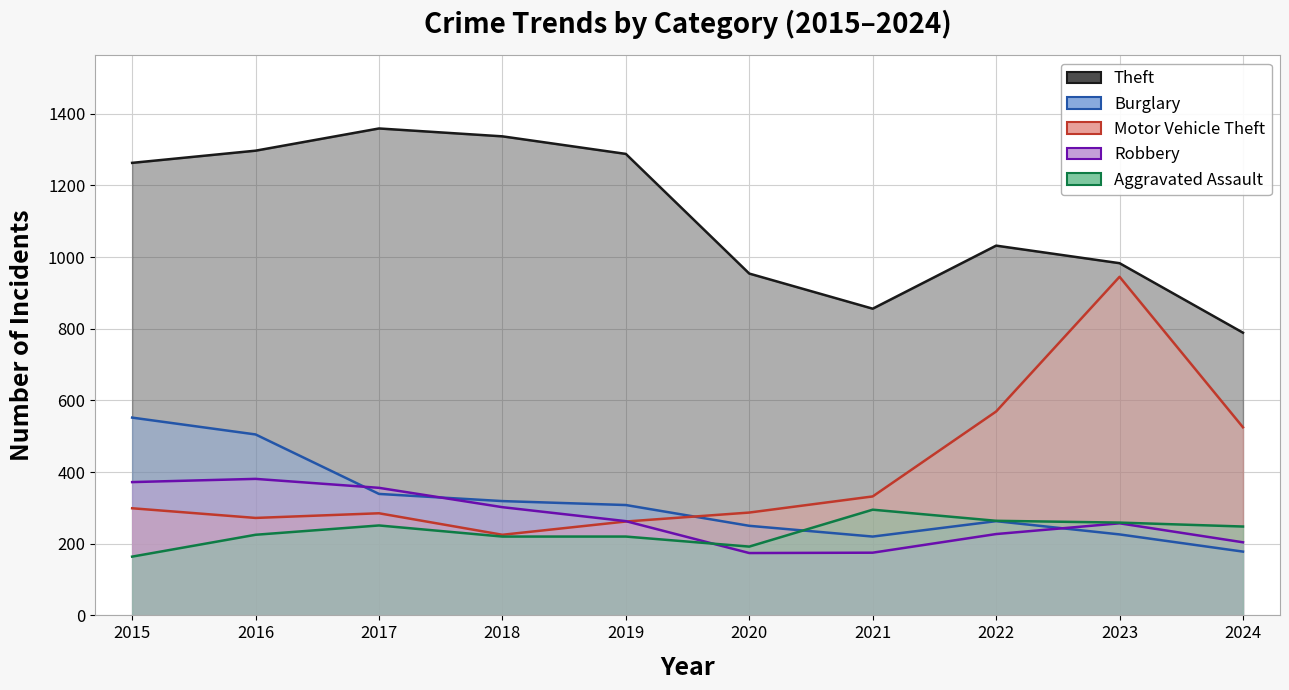

At which category does Motor Vehicle Theft reach its first local peak?

2017